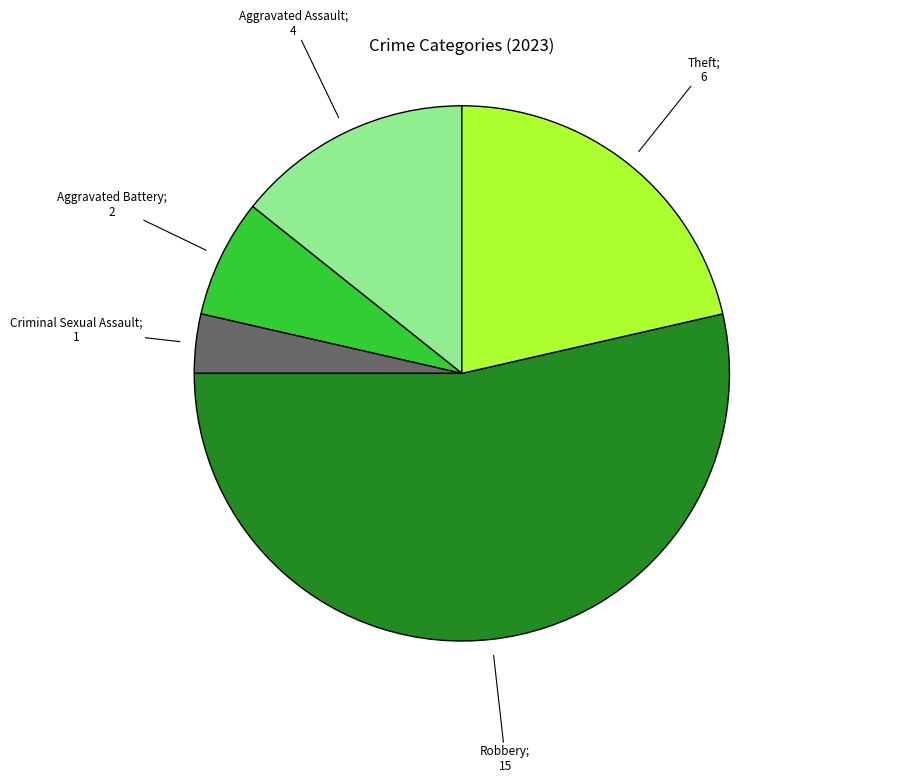

Is there any slice that represents more than half of the pie?

Yes